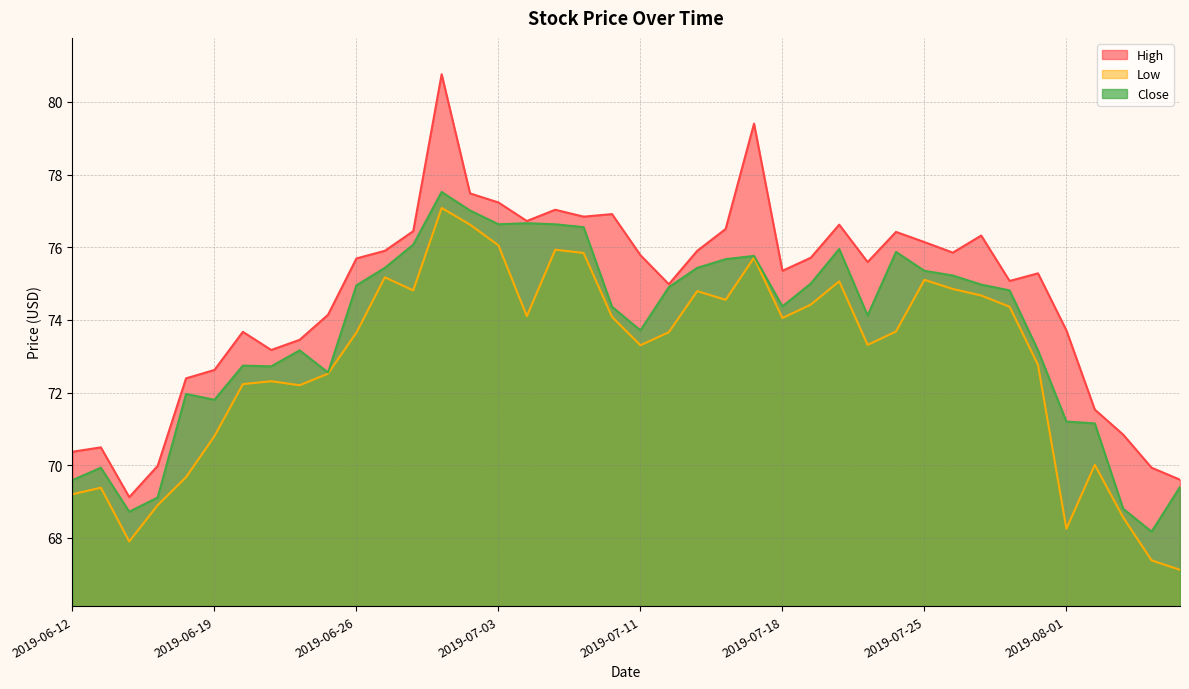

Read the Low value at 2019-07-09.

75.8